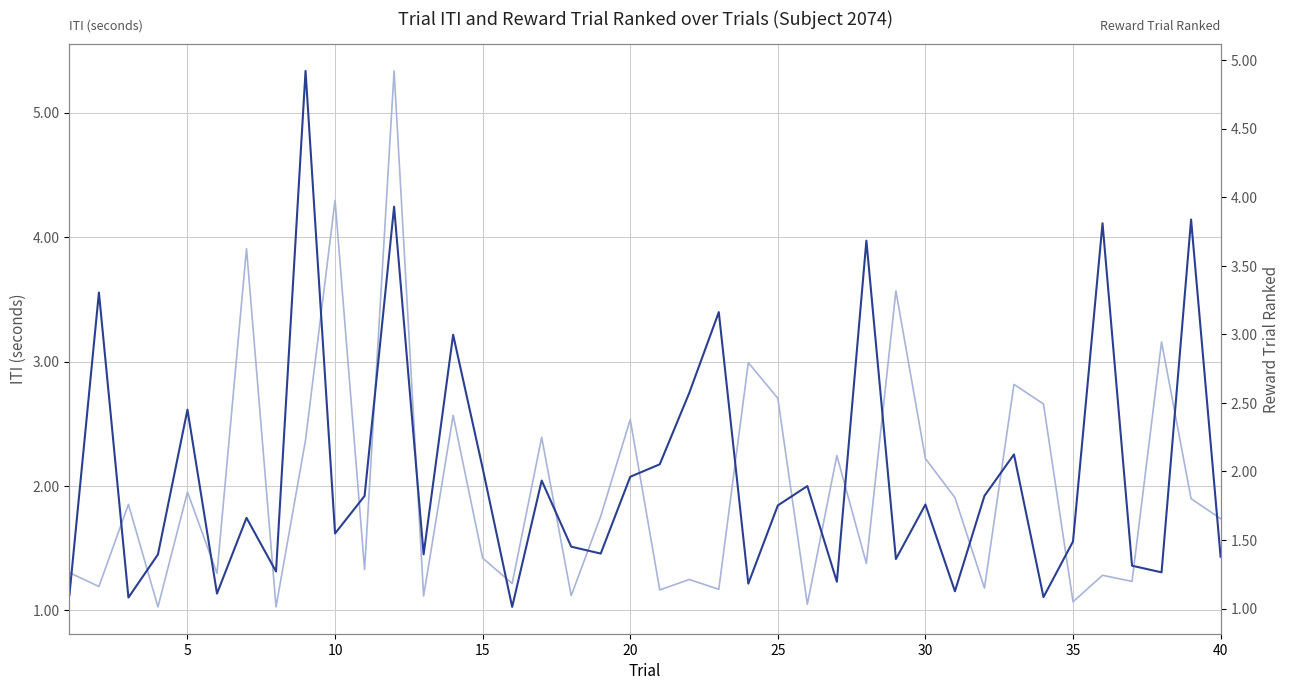

List the series in order of their peak value, highest first.

ITI, RewardTrialRanked